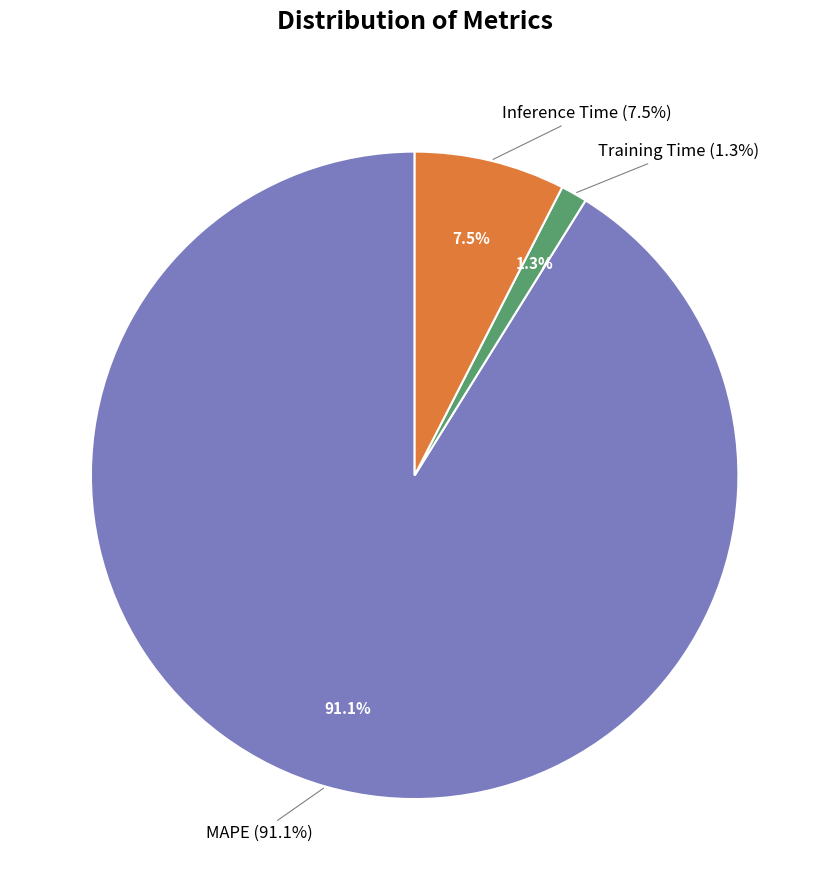

Is the sum of MAPE and Inference Time greater than half?

Yes